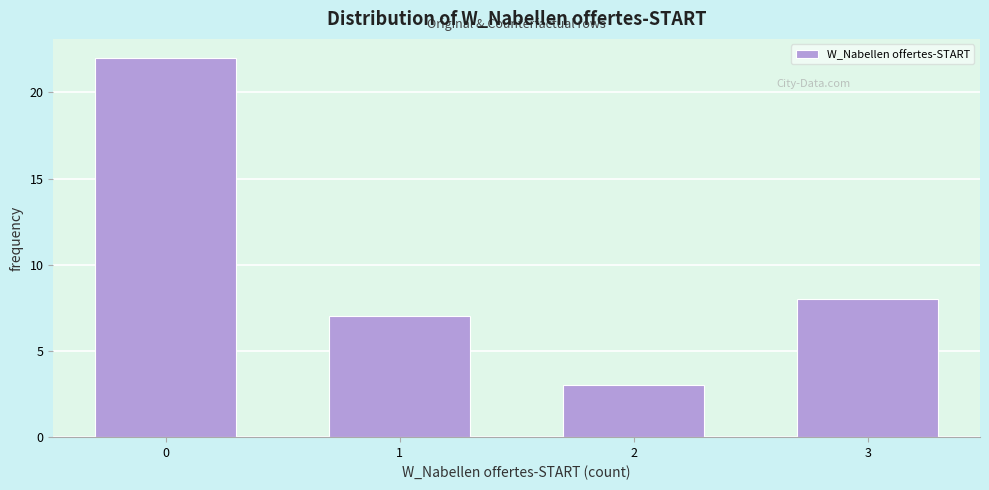

Reading left to right, list all the values displayed in this chart.

0=22	1=7	2=3	3=8